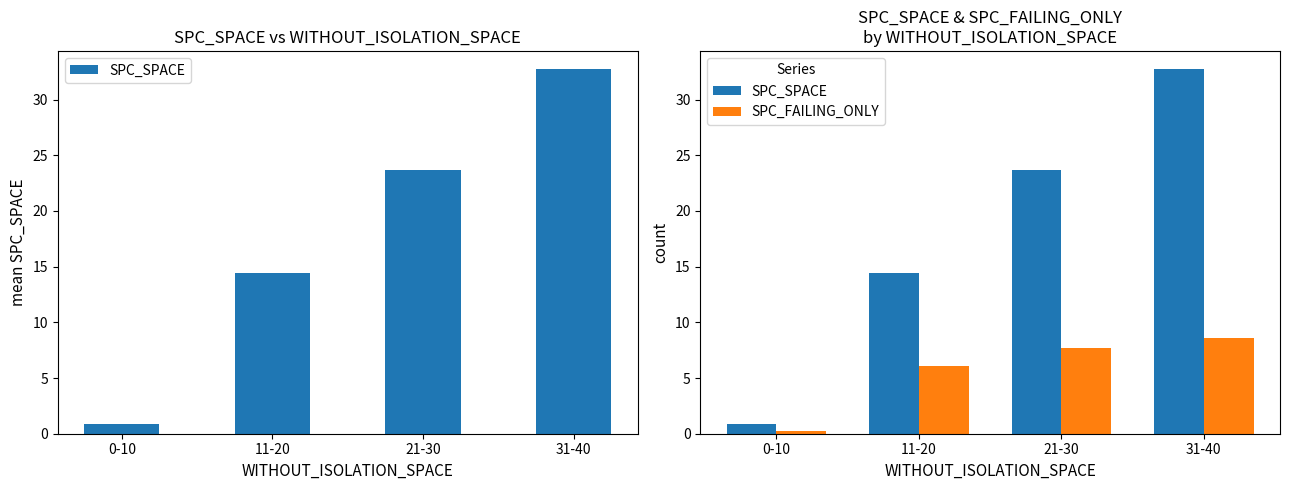

What is the difference between the SPC_SPACE values at 21-30 and 11-20?

9.2